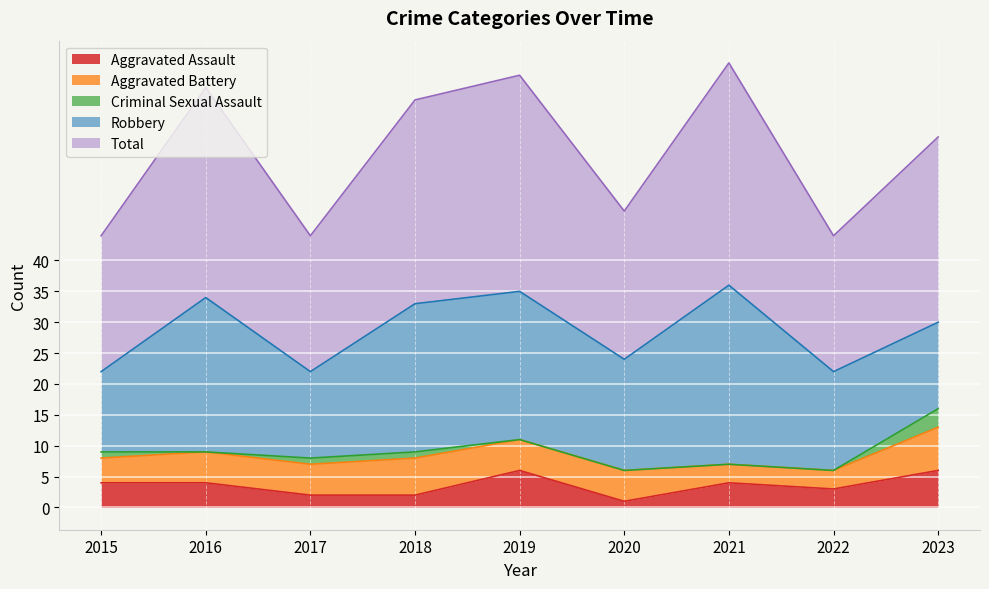

Which series changed the most between 2020 and 2021?

Total